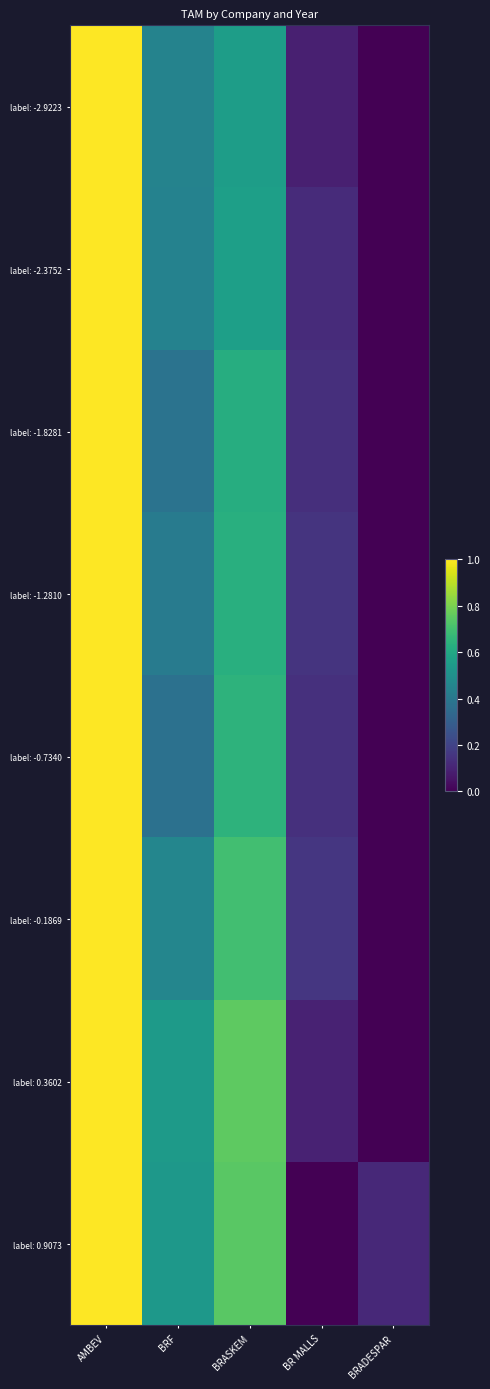

At which category is the sum across all series the highest?

AMBEV